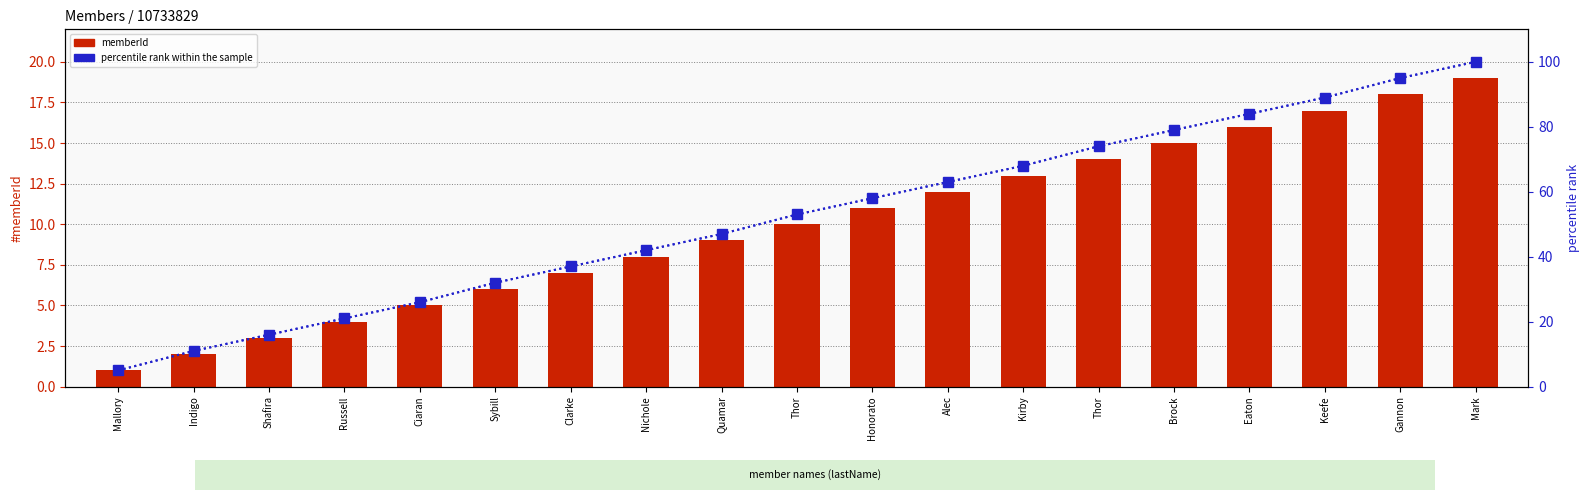

What is the total value across all series at Mark?

119